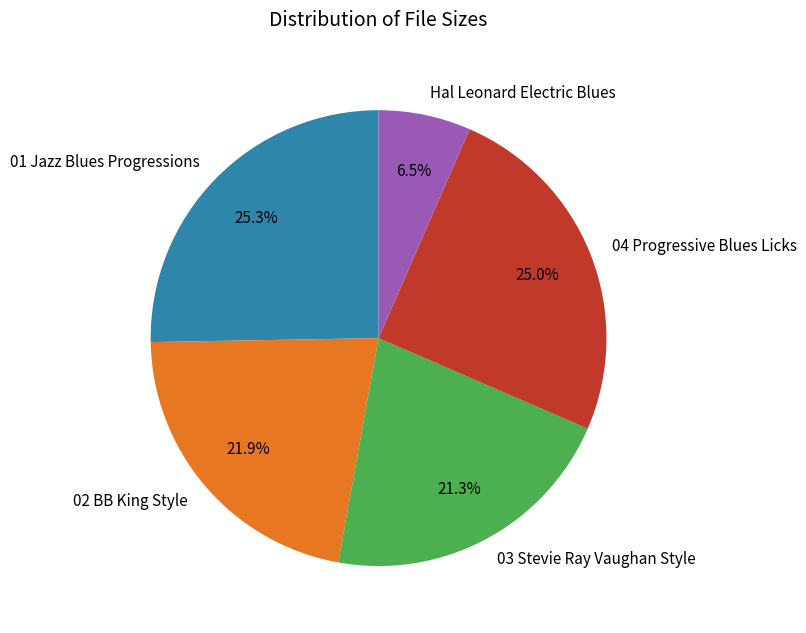

What percentage is NOT represented by 04 Progressive Blues Licks?

75.0%